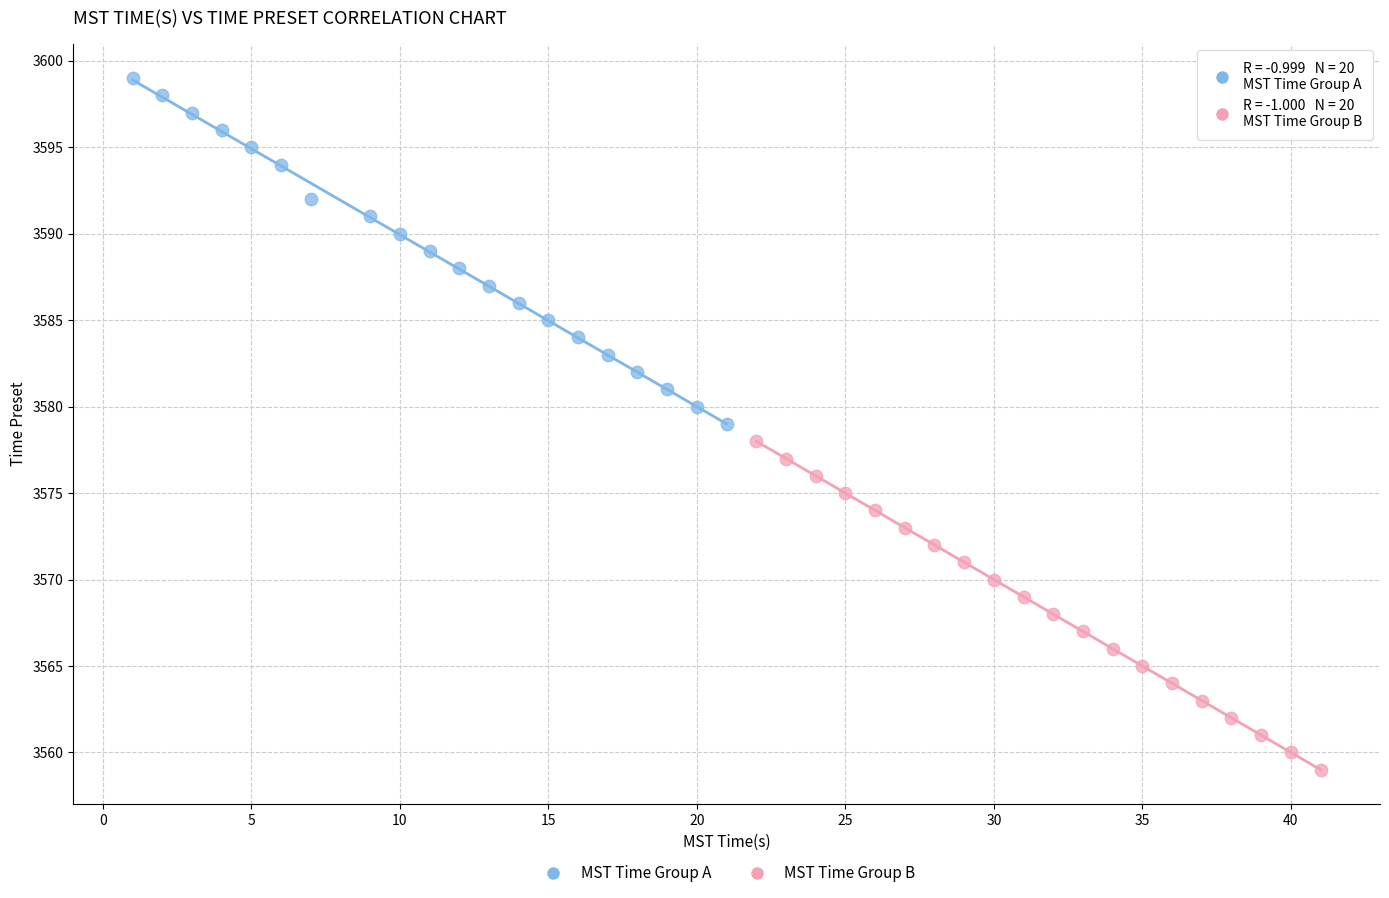

Which series reaches the maximum Y coordinate?

MST Time Group A